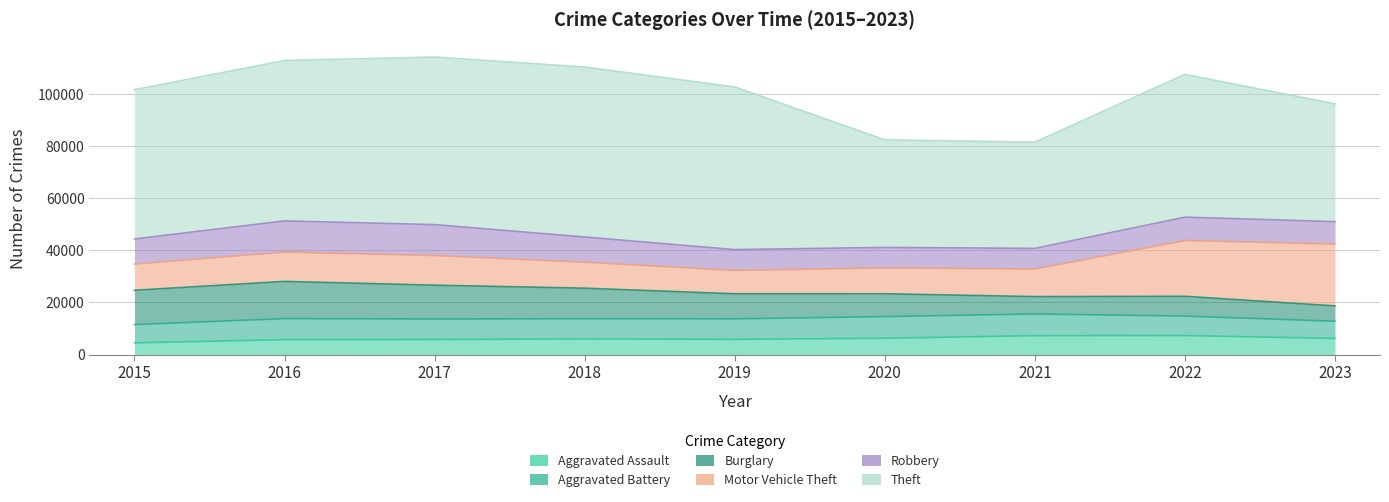

What is the sum of the Motor Vehicle Theft values at 2021 and 2023?

34377